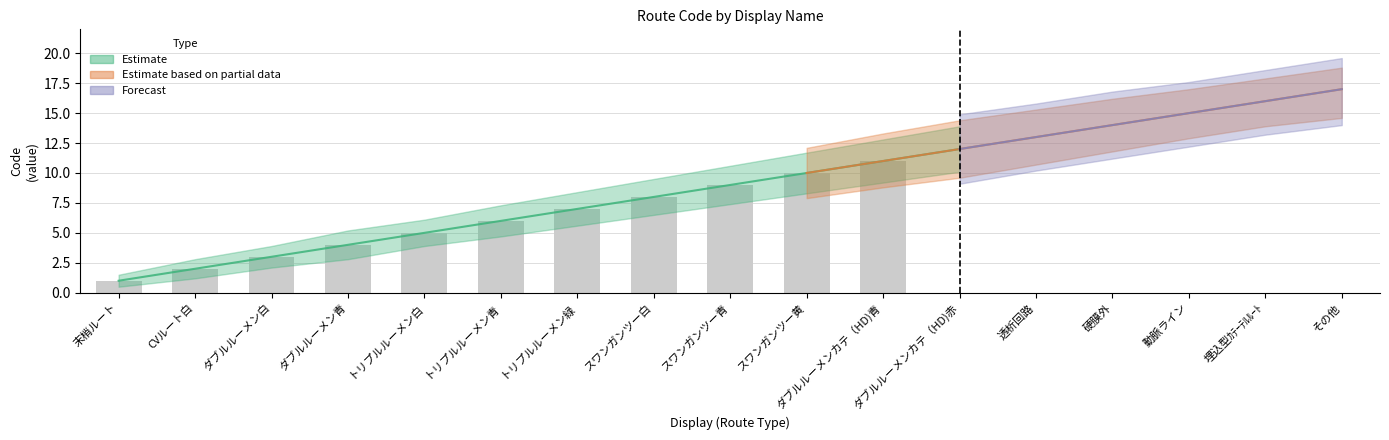

What is the label of the 10th bar from the left?

スワンガンツー黄